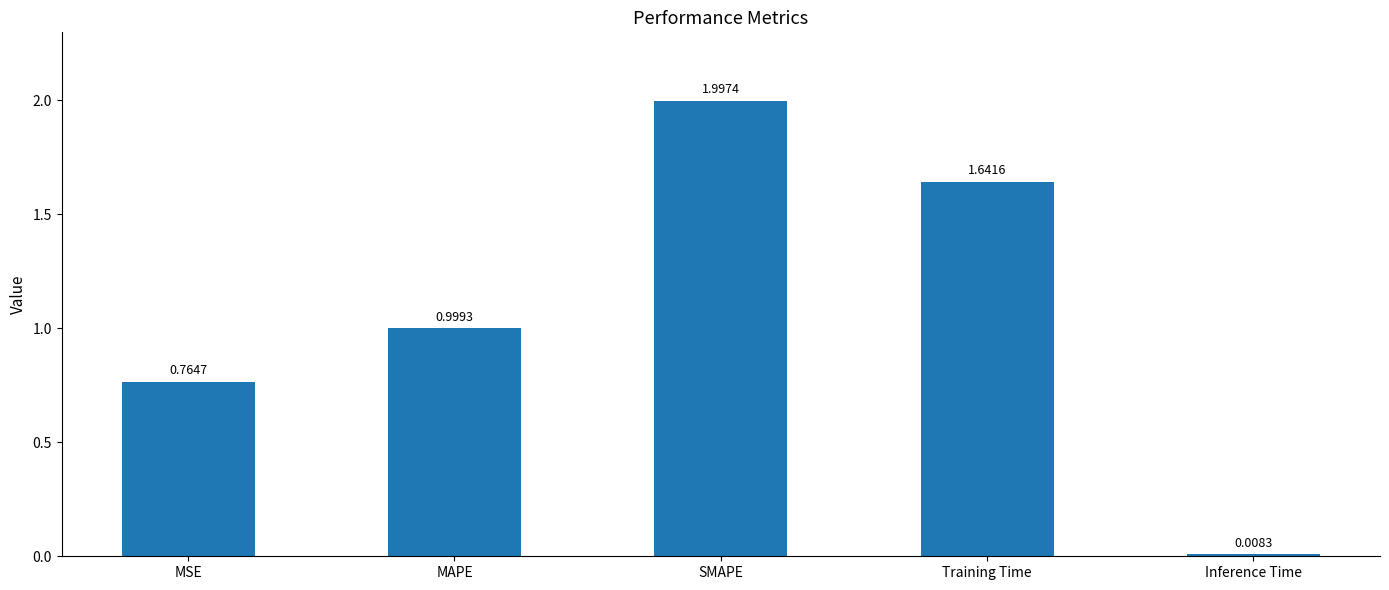

List the labels in order of value, largest first.

SMAPE, Training Time, MAPE, MSE, Inference Time